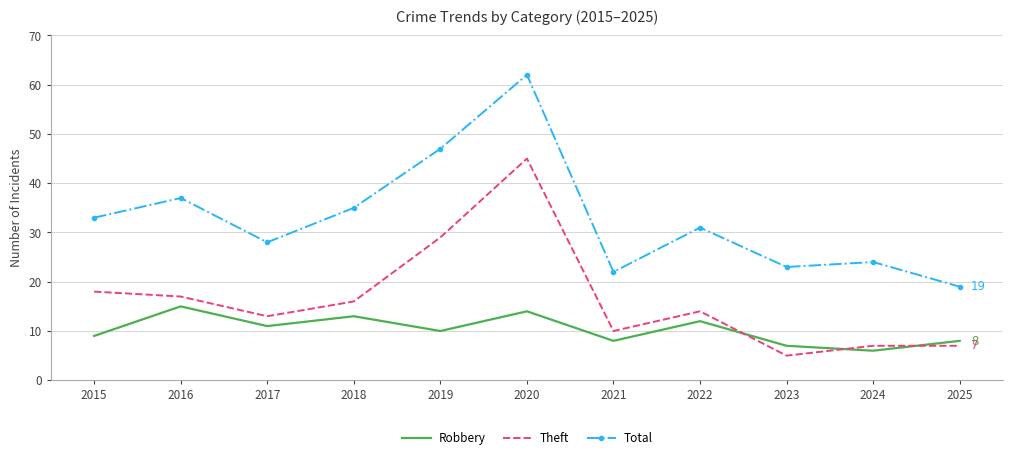

At which label does Robbery reach its peak?

2016